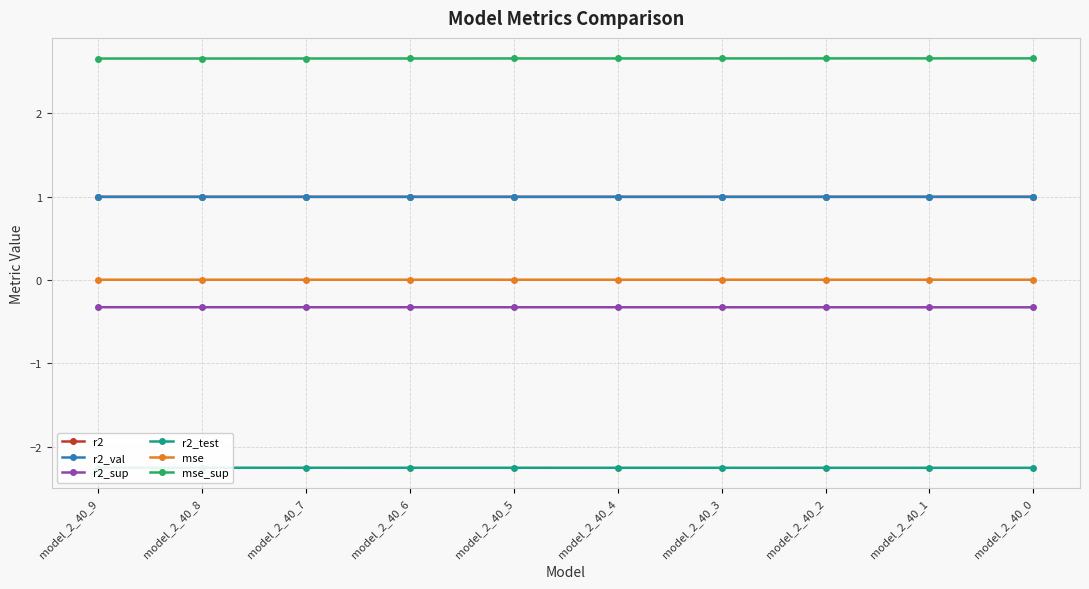

The mse_sup series shows 2.7 at model_2_40_2. True or false?

True